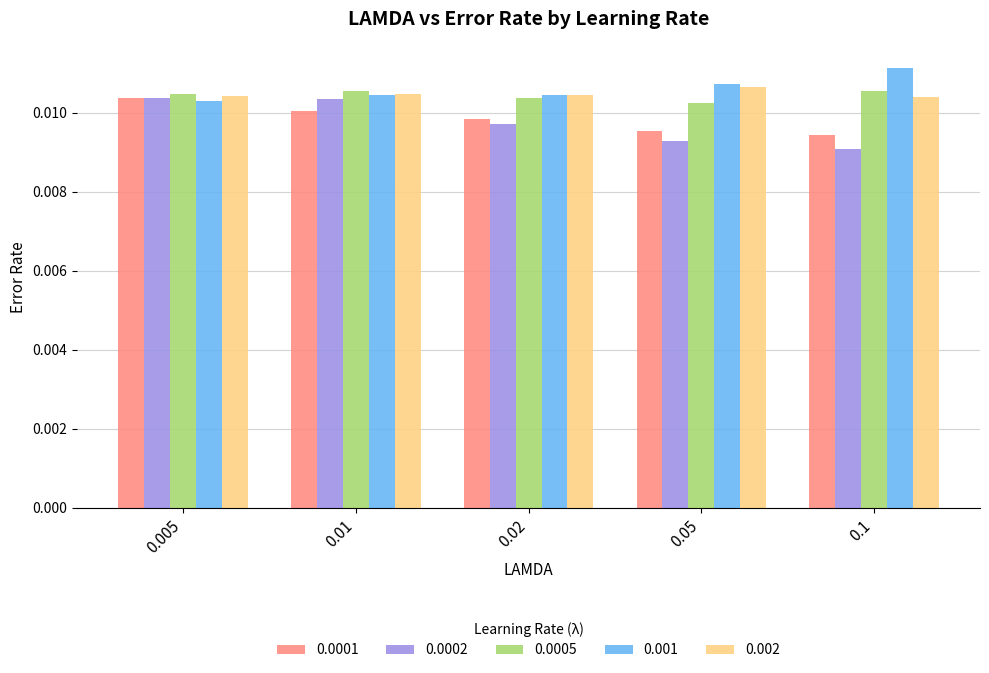

What are all the series names shown in the legend?

0.0001, 0.0002, 0.0005, 0.001, 0.002